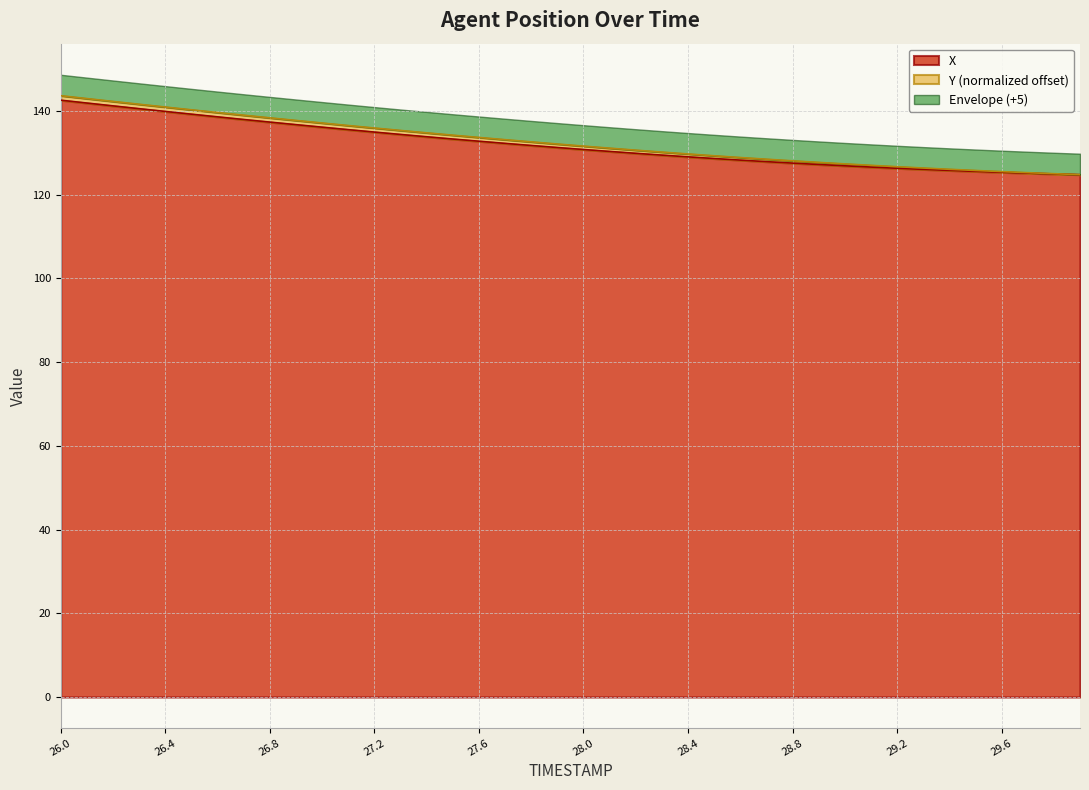

What is the change in value from 28.3 to 29.5?

-3.9